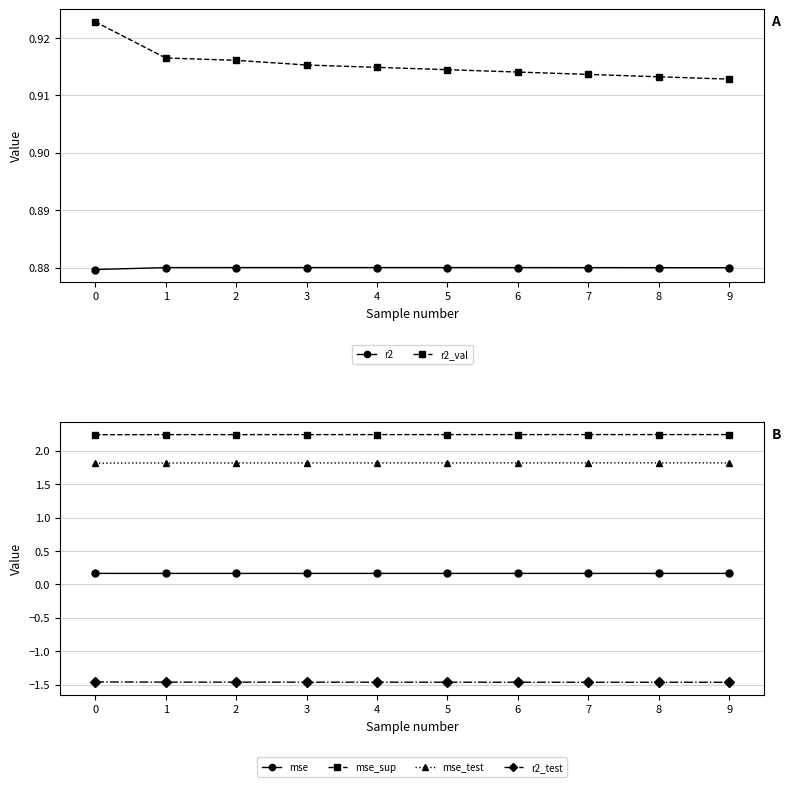

What is the total value across all series at 9?

4.6